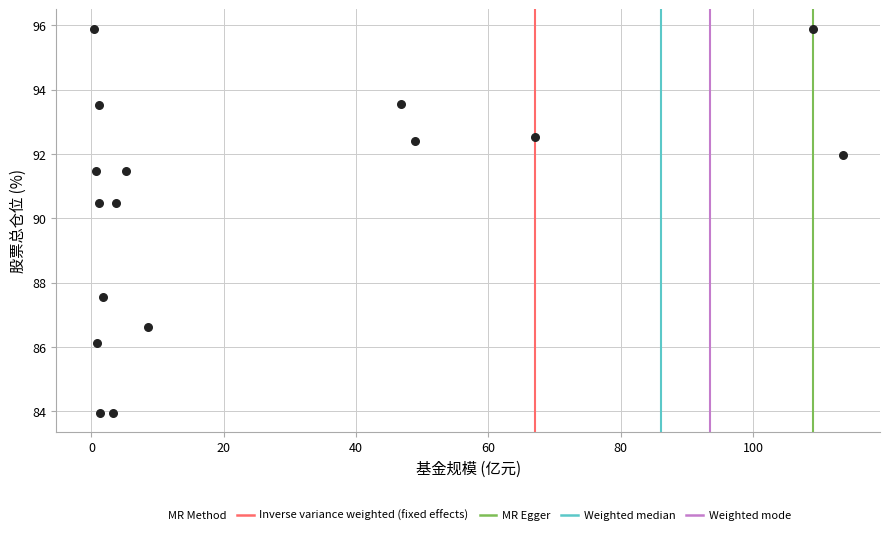

What is the range of Y values (max minus min)?

12.0